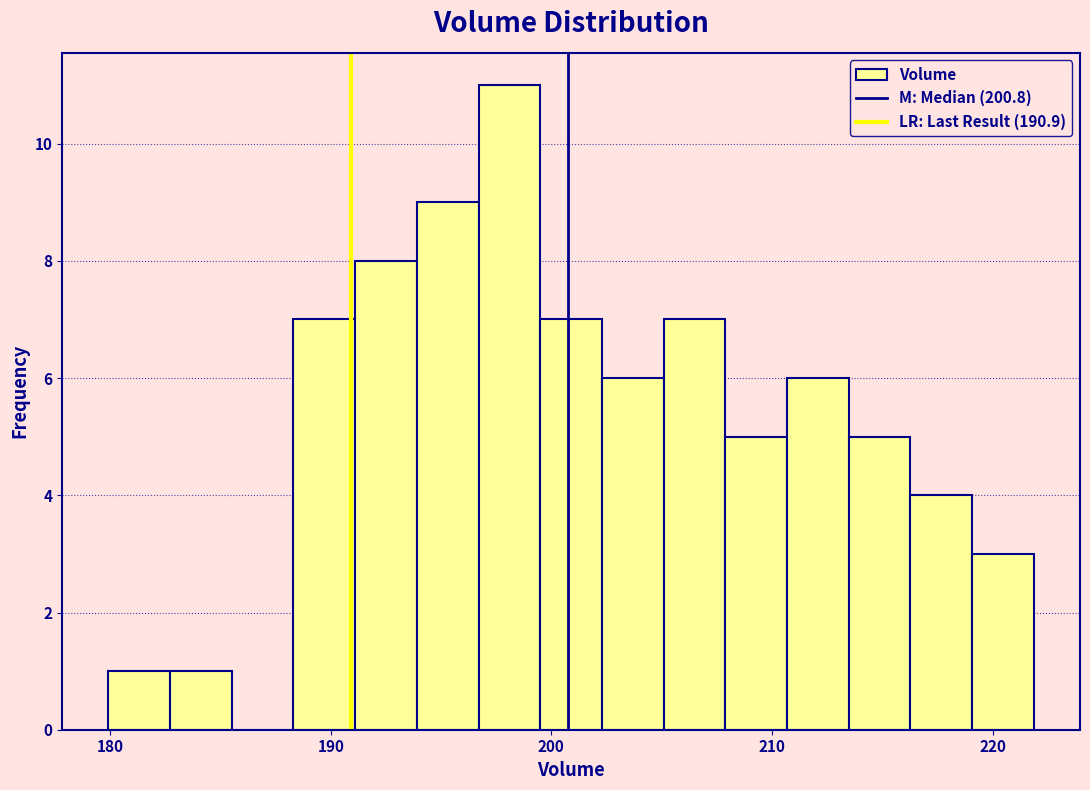

Read against the x-axis, roughly where is the centre of the tallest bar?

198